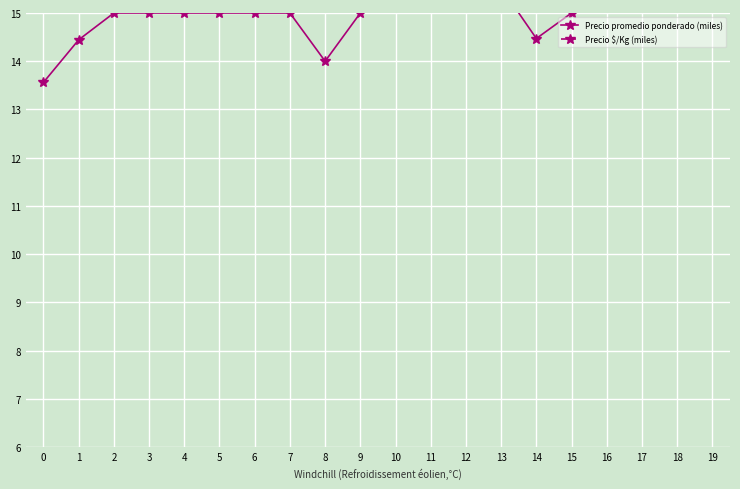

At which category is the sum across all series the highest?

10